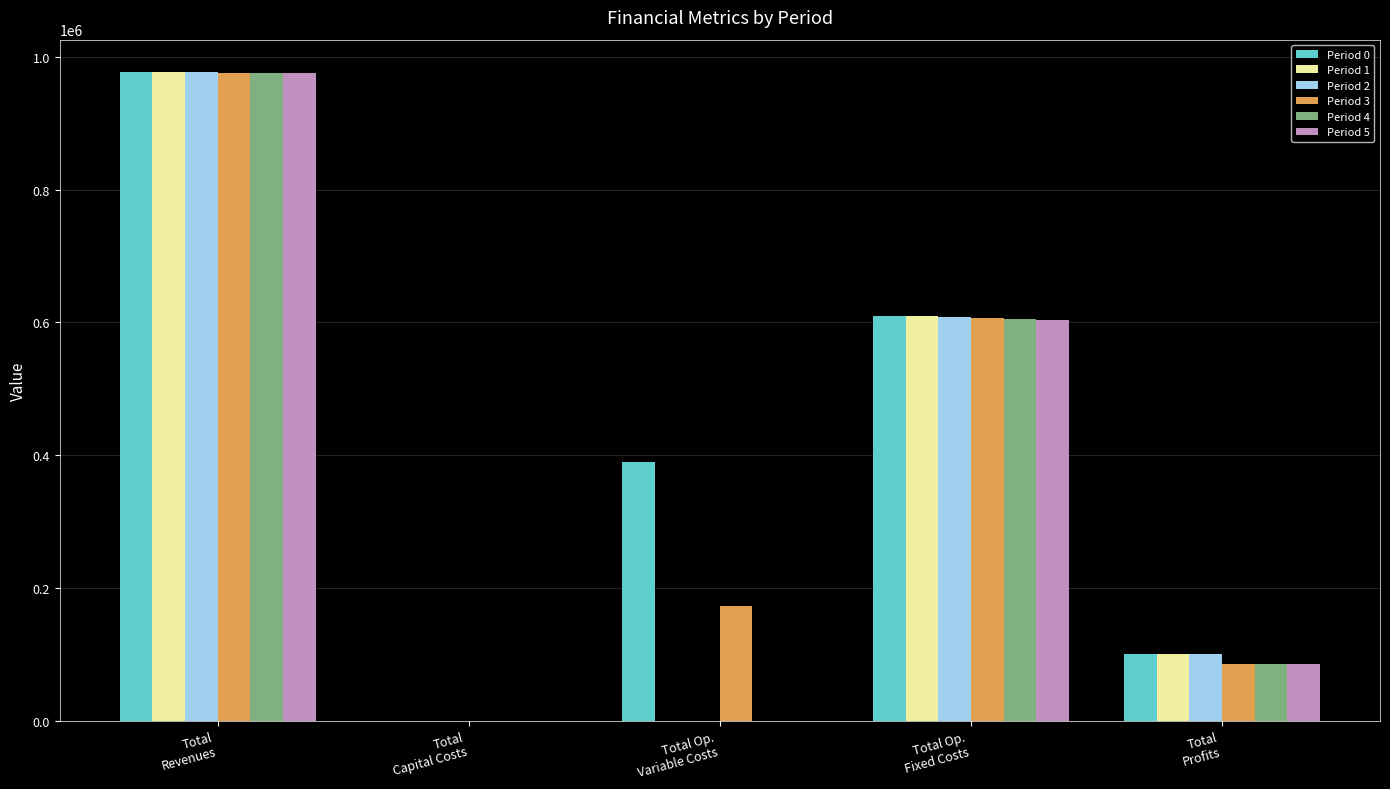

What is the greatest value displayed?

976924.5